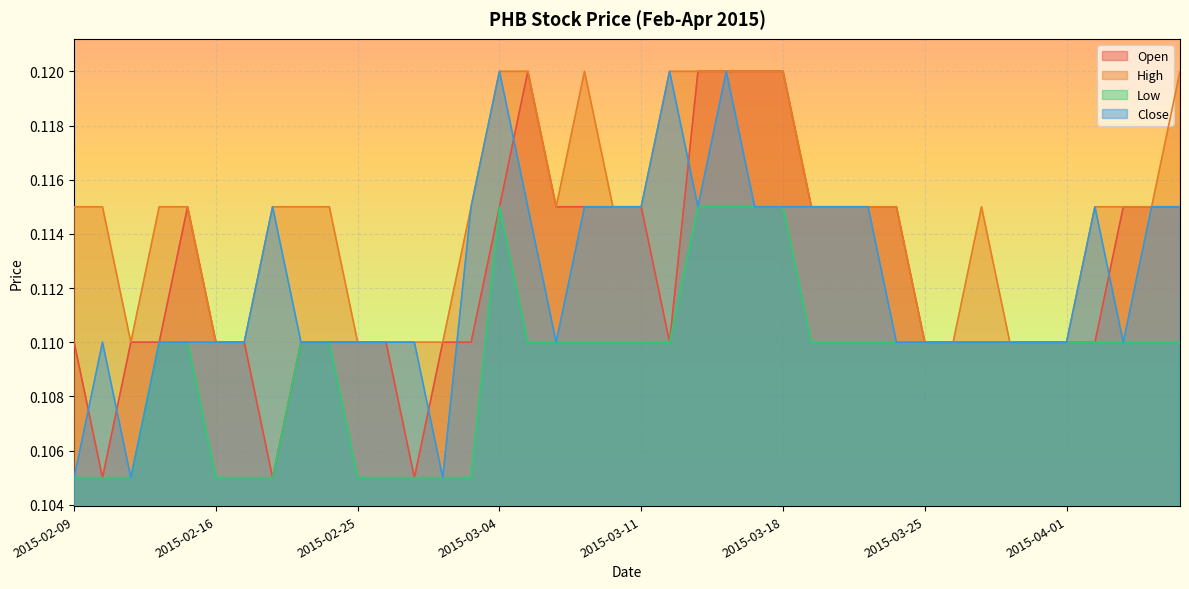

Reading left to right, extract all data points from this chart.

open: 0.1	0.1	0.1	0.1	0.1	0.1	0.1	0.1	0.1	0.1	0.1	0.1	0.1	0.1	0.1	0.1	0.1	0.1	0.1	0.1	0.1	0.1	0.1	0.1	0.1	0.1	0.1	0.1	0.1	0.1	0.1	0.1	0.1	0.1	0.1	0.1	0.1	0.1	0.1	0.1
high: 0.1	0.1	0.1	0.1	0.1	0.1	0.1	0.1	0.1	0.1	0.1	0.1	0.1	0.1	0.1	0.1	0.1	0.1	0.1	0.1	0.1	0.1	0.1	0.1	0.1	0.1	0.1	0.1	0.1	0.1	0.1	0.1	0.1	0.1	0.1	0.1	0.1	0.1	0.1	0.1
low: 0.1	0.1	0.1	0.1	0.1	0.1	0.1	0.1	0.1	0.1	0.1	0.1	0.1	0.1	0.1	0.1	0.1	0.1	0.1	0.1	0.1	0.1	0.1	0.1	0.1	0.1	0.1	0.1	0.1	0.1	0.1	0.1	0.1	0.1	0.1	0.1	0.1	0.1	0.1	0.1
close: 0.1	0.1	0.1	0.1	0.1	0.1	0.1	0.1	0.1	0.1	0.1	0.1	0.1	0.1	0.1	0.1	0.1	0.1	0.1	0.1	0.1	0.1	0.1	0.1	0.1	0.1	0.1	0.1	0.1	0.1	0.1	0.1	0.1	0.1	0.1	0.1	0.1	0.1	0.1	0.1